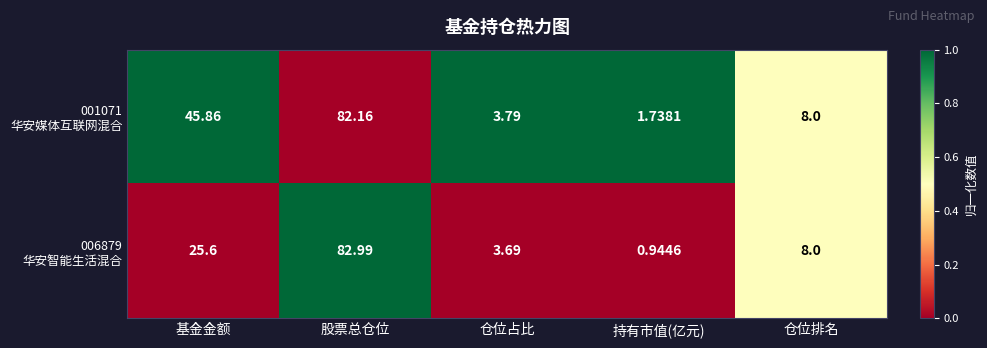

Which category has the highest value across all series?

股票总仓位